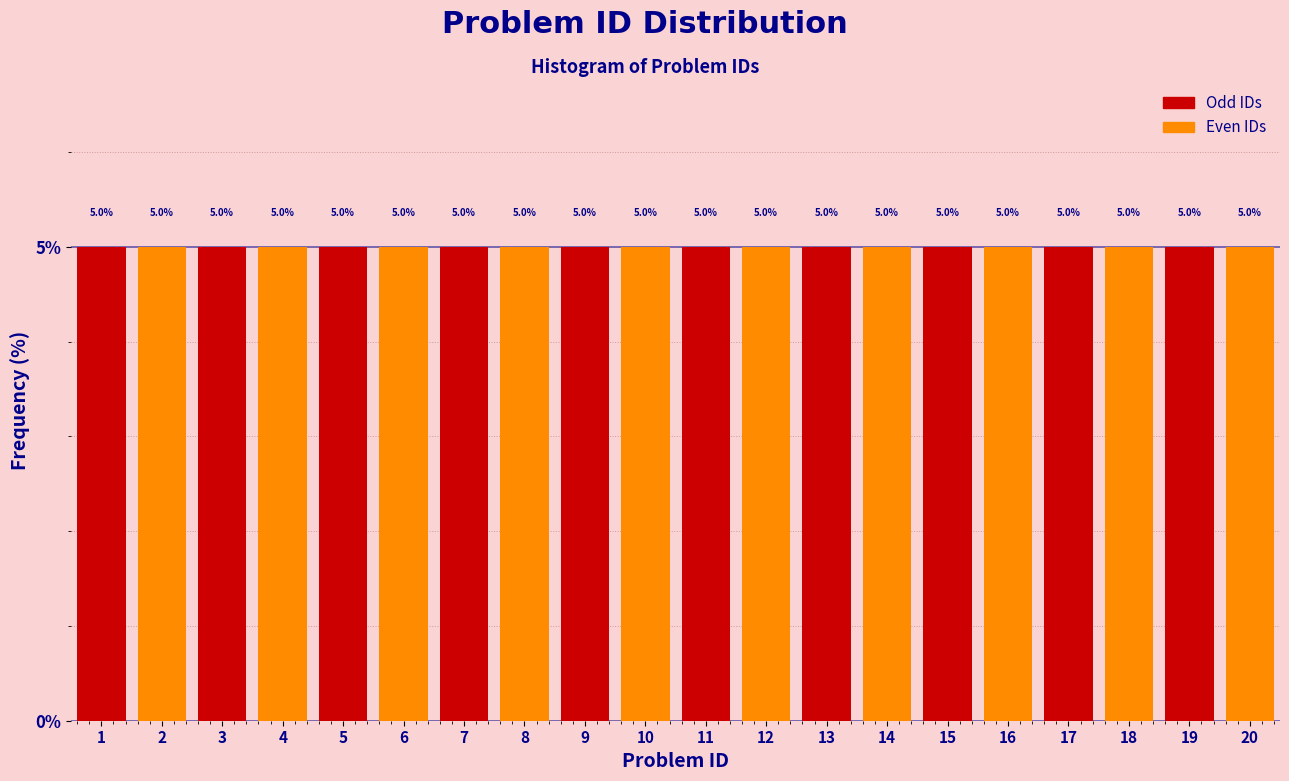

Reading left to right, transcribe this chart: for each bar, give the range it covers on the x-axis and its height.

0.5 to 1.5: 5.0
1.5 to 2.5: 5.0
2.5 to 3.5: 5.0
3.5 to 4.5: 5.0
4.5 to 5.5: 5.0
5.5 to 6.5: 5.0
6.5 to 7.5: 5.0
7.5 to 8.5: 5.0
8.5 to 9.5: 5.0
9.5 to 10.5: 5.0
10.5 to 11.5: 5.0
11.5 to 12.5: 5.0
12.5 to 13.5: 5.0
13.5 to 14.5: 5.0
14.5 to 15.5: 5.0
15.5 to 16.5: 5.0
16.5 to 17.5: 5.0
17.5 to 18.5: 5.0
18.5 to 19.5: 5.0
19.5 to 20.5: 5.0